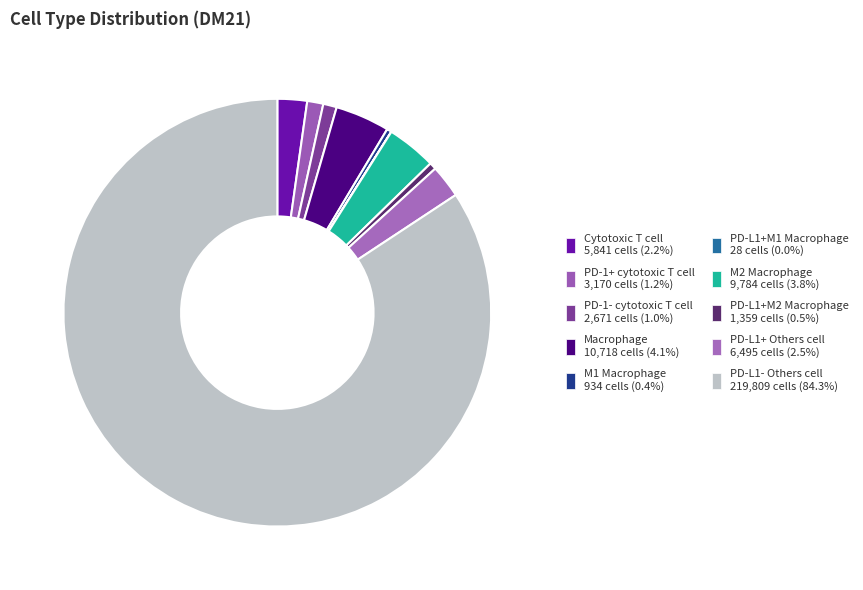

Is the sum of PD-L1- Others cell and PD-1+ cytotoxic T cell greater than half?

Yes